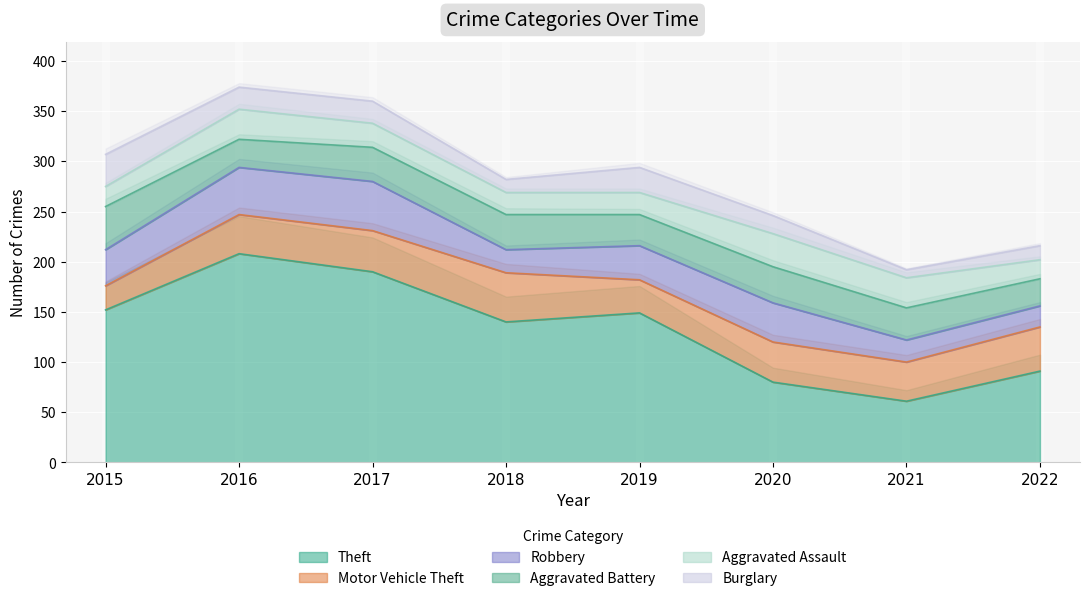

What is the difference between the Aggravated Battery values at 2016 and 2017?

6